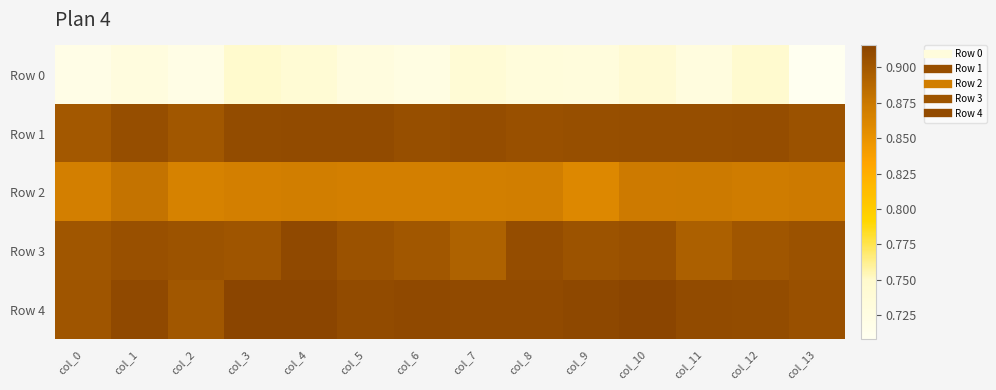

Reading left to right, extract all data points from this chart.

Row 0: col_0=0.7	col_1=0.7	col_2=0.7	col_3=0.7	col_4=0.7	col_5=0.7	col_6=0.7	col_7=0.7	col_8=0.7	col_9=0.7	col_10=0.7	col_11=0.7	col_12=0.7	col_13=0.7
Row 1: col_0=0.9	col_1=0.9	col_2=0.9	col_3=0.9	col_4=0.9	col_5=0.9	col_6=0.9	col_7=0.9	col_8=0.9	col_9=0.9	col_10=0.9	col_11=0.9	col_12=0.9	col_13=0.9
Row 2: col_0=0.9	col_1=0.9	col_2=0.9	col_3=0.9	col_4=0.9	col_5=0.9	col_6=0.9	col_7=0.9	col_8=0.9	col_9=0.9	col_10=0.9	col_11=0.9	col_12=0.9	col_13=0.9
Row 3: col_0=0.9	col_1=0.9	col_2=0.9	col_3=0.9	col_4=0.9	col_5=0.9	col_6=0.9	col_7=0.9	col_8=0.9	col_9=0.9	col_10=0.9	col_11=0.9	col_12=0.9	col_13=0.9
Row 4: col_0=0.9	col_1=0.9	col_2=0.9	col_3=0.9	col_4=0.9	col_5=0.9	col_6=0.9	col_7=0.9	col_8=0.9	col_9=0.9	col_10=0.9	col_11=0.9	col_12=0.9	col_13=0.9